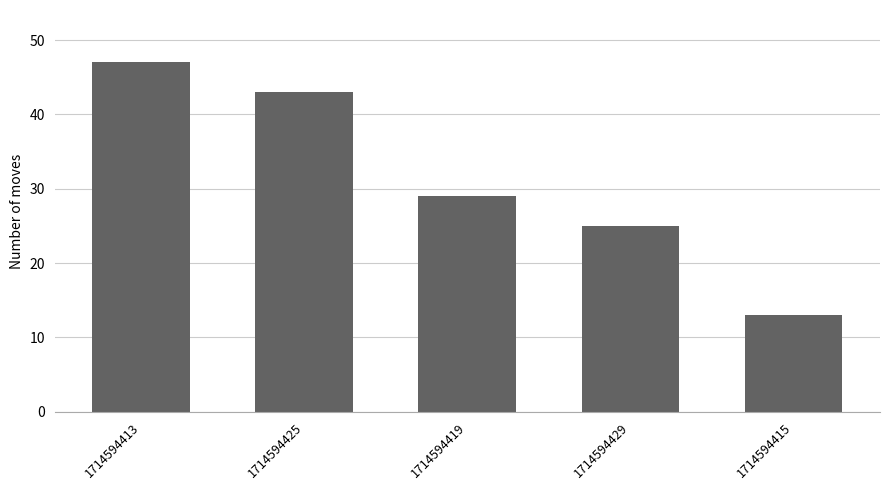

Rank the categories by value from lowest to highest.

1714594415, 1714594429, 1714594419, 1714594425, 1714594413